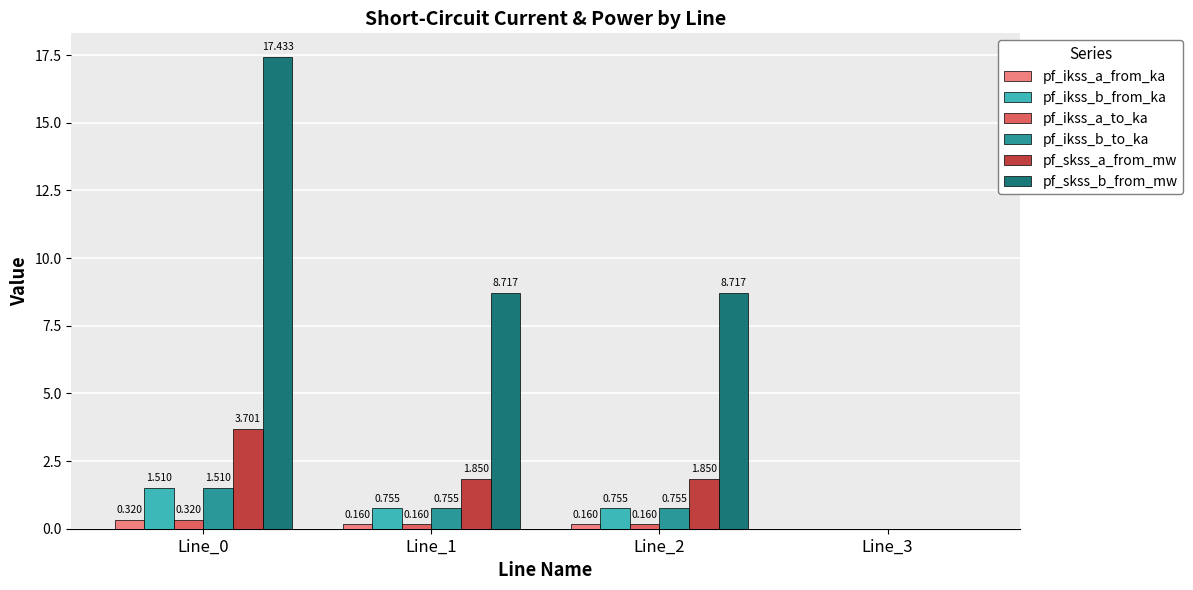

What is the sum of the pf_ikss_b_to_ka values at Line_1 and Line_0?

2.3